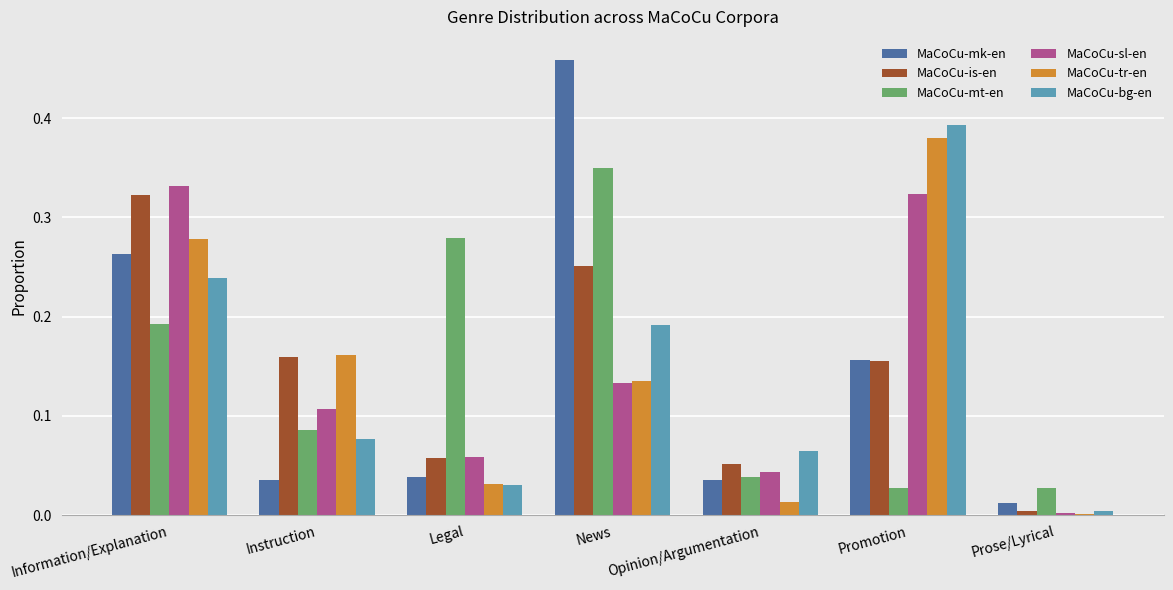

Is the value of MaCoCu-bg-en at Information/Explanation greater than the value of MaCoCu-mt-en at Legal?

No